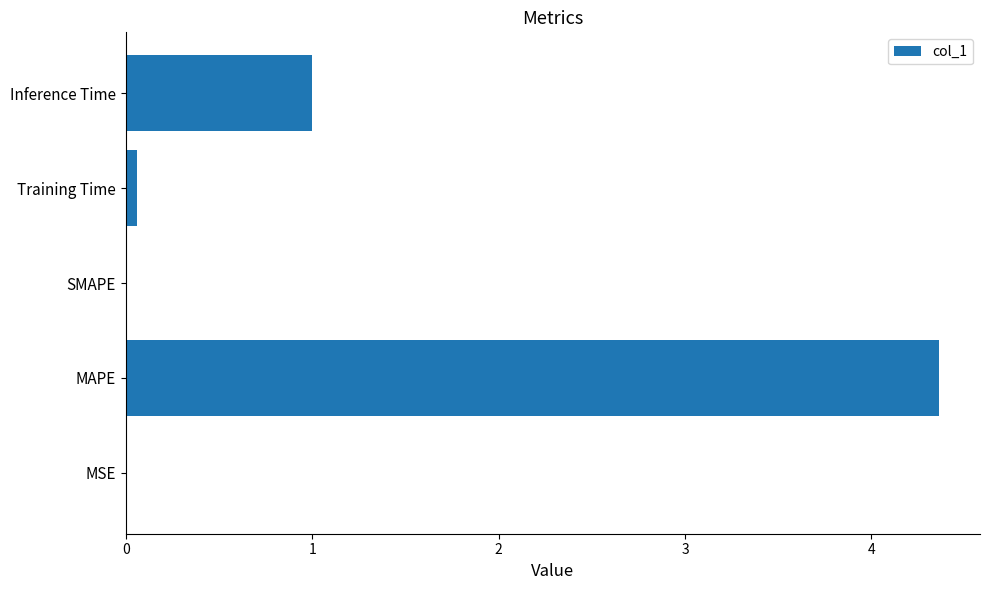

Is it true that the value at MSE is 0.0?

True